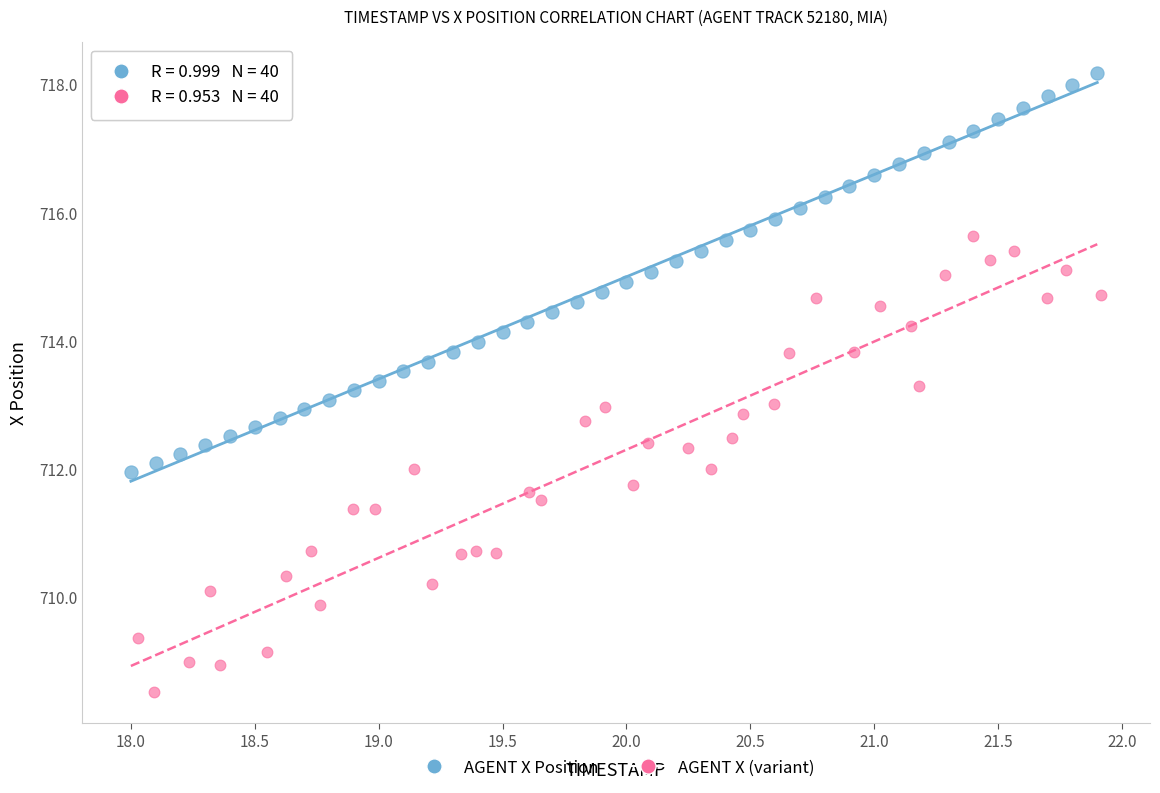

Which series reaches the maximum Y coordinate?

AGENT X Position